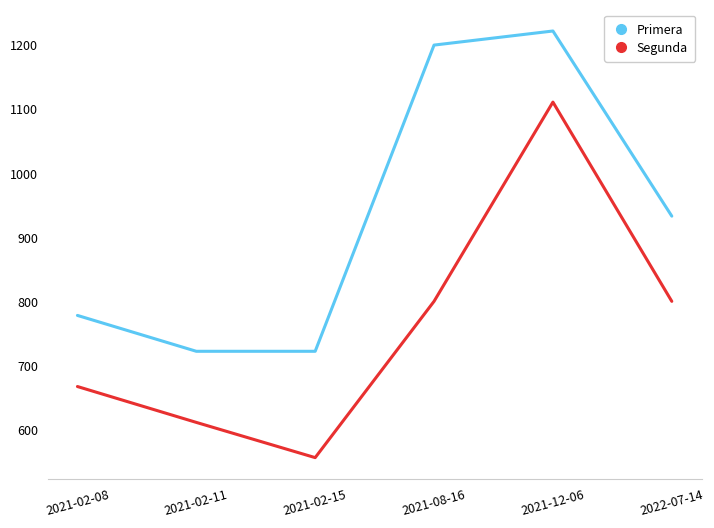

What is the average value of the Segunda series?

758